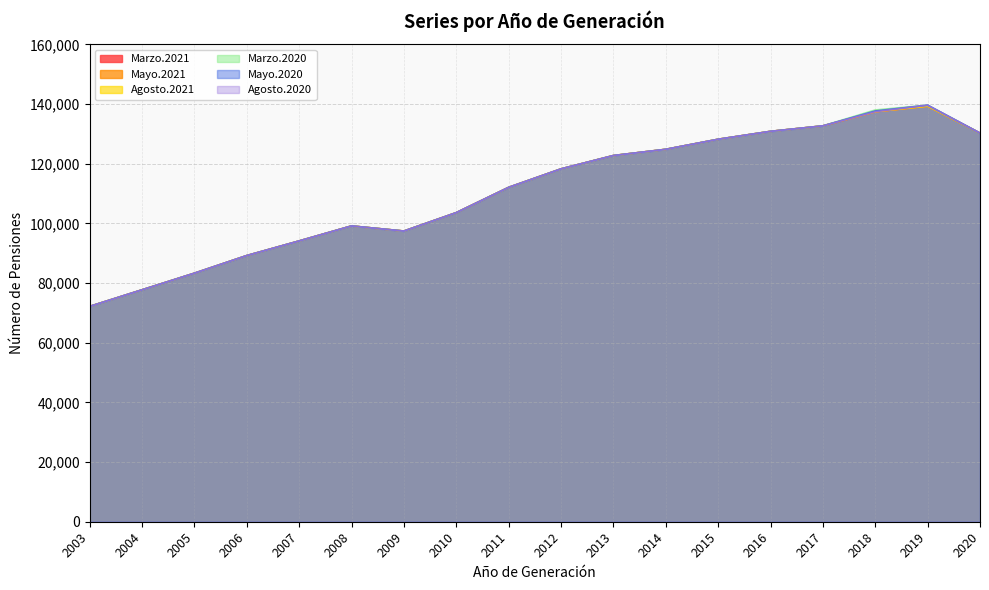

True or false: Agosto.2021 and Agosto.2020 intersect in this chart.

False